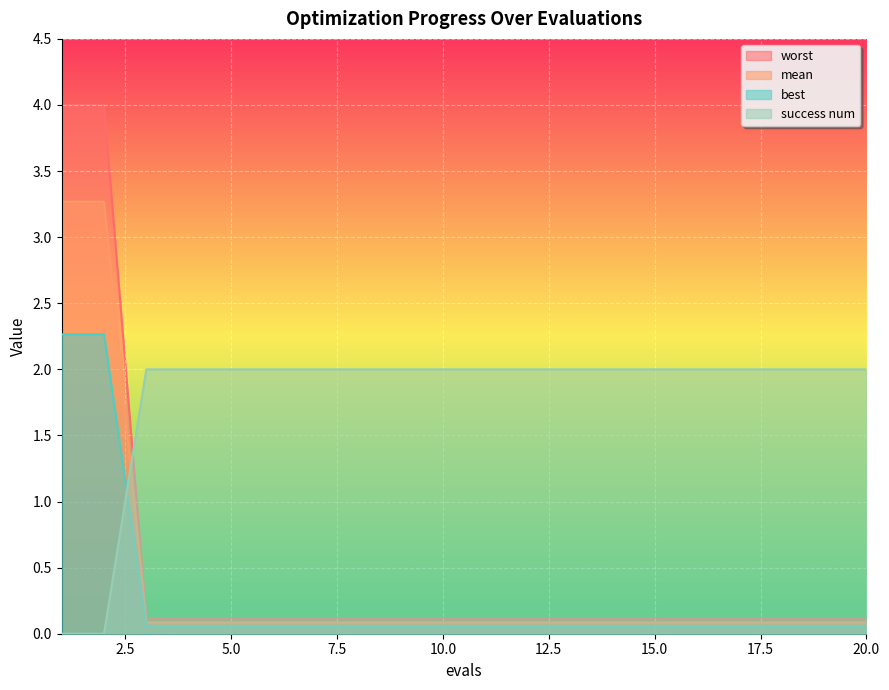

How many series are shown in this chart?

4